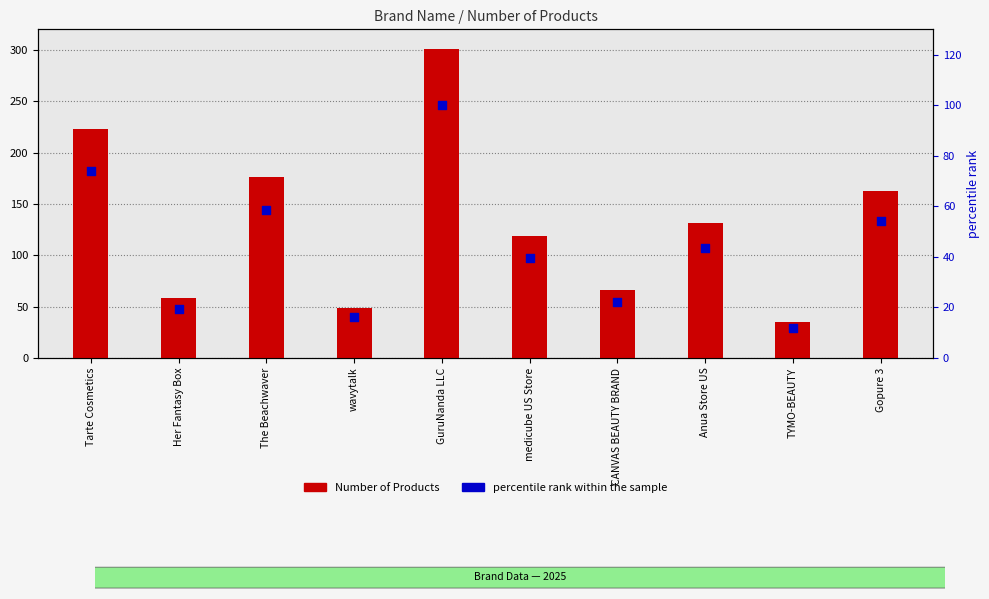

Which series has the widest spread of Y values?

Number of Products